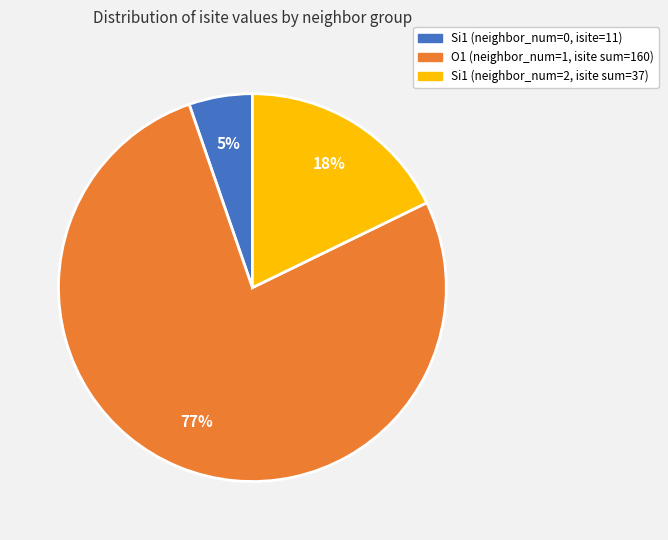

To the nearest percent, what is the difference between the largest and smallest slice percentages?

72%